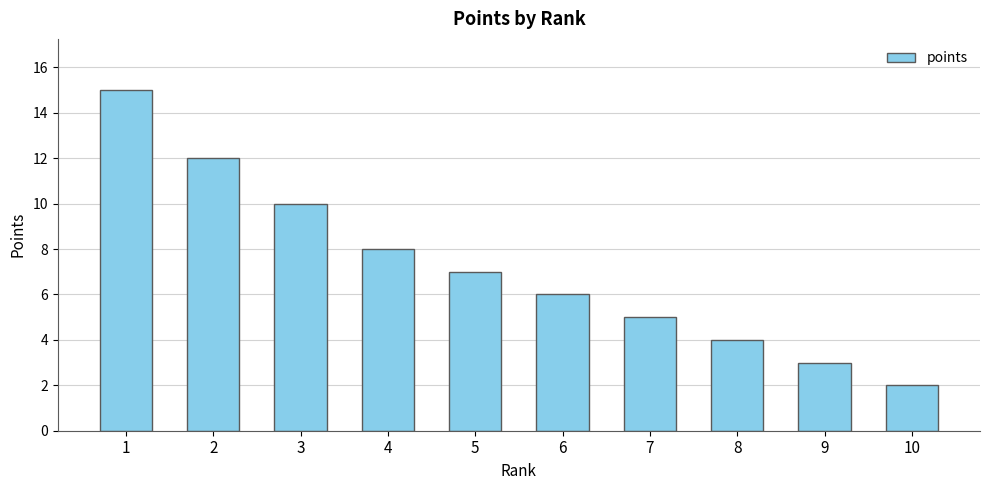

What is the value of the 4th bar from the left?

8